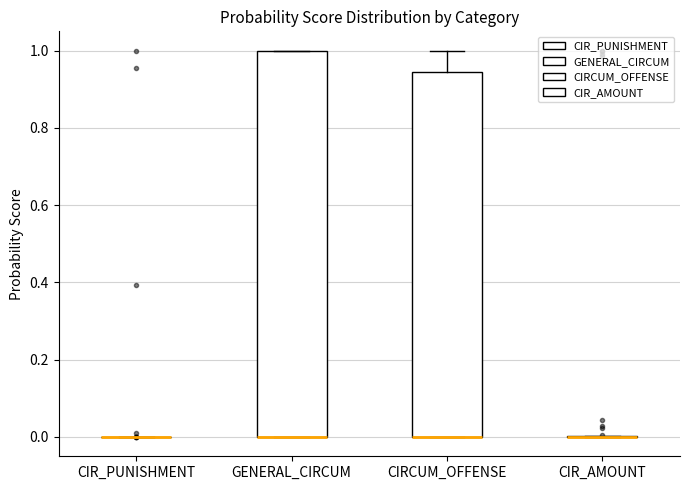

Reading left to right, transcribe this box plot: for each box, give where its median line is, the range the box spans, and where its two whiskers end, as read against the y-axis. The values are not printed on the chart, so give them approximately, as read against the axis.

CIR_PUNISHMENT: box collapsed to a line at 0.00, whiskers 0.00 to 0.00
GENERAL_CIRCUM: median 0.00 (drawn on the box's lower edge), box 0.00 to 1.00, whiskers 0.00 to 1.00
CIRCUM_OFFENSE: median 0.00 (drawn on the box's lower edge), box 0.00 to 0.94, whiskers 0.00 to 1.00
CIR_AMOUNT: box collapsed to a line at 0.00, whiskers 0.00 to 0.00